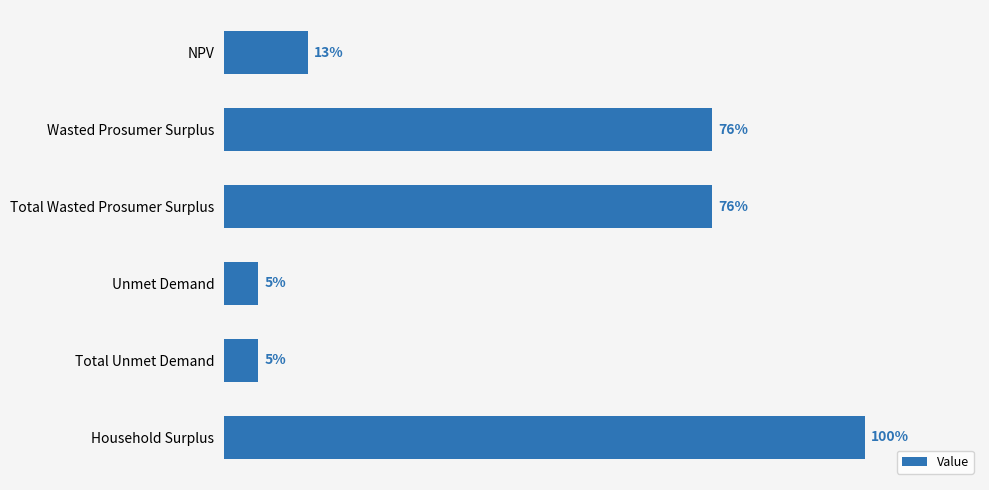

Does the chart contain any negative values?

No